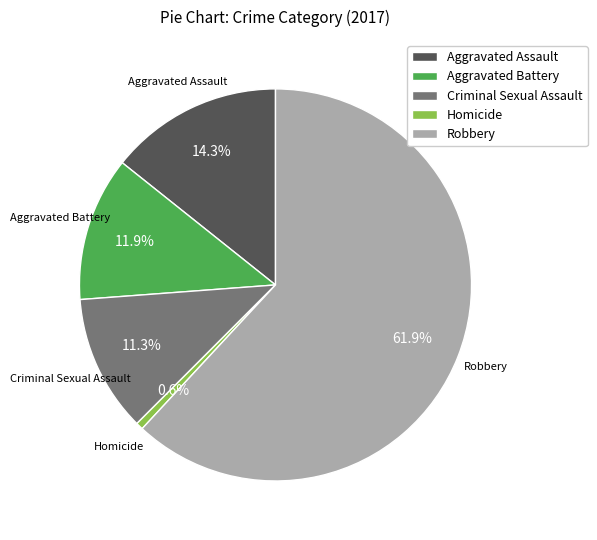

What is the largest slice in the pie chart?

Robbery